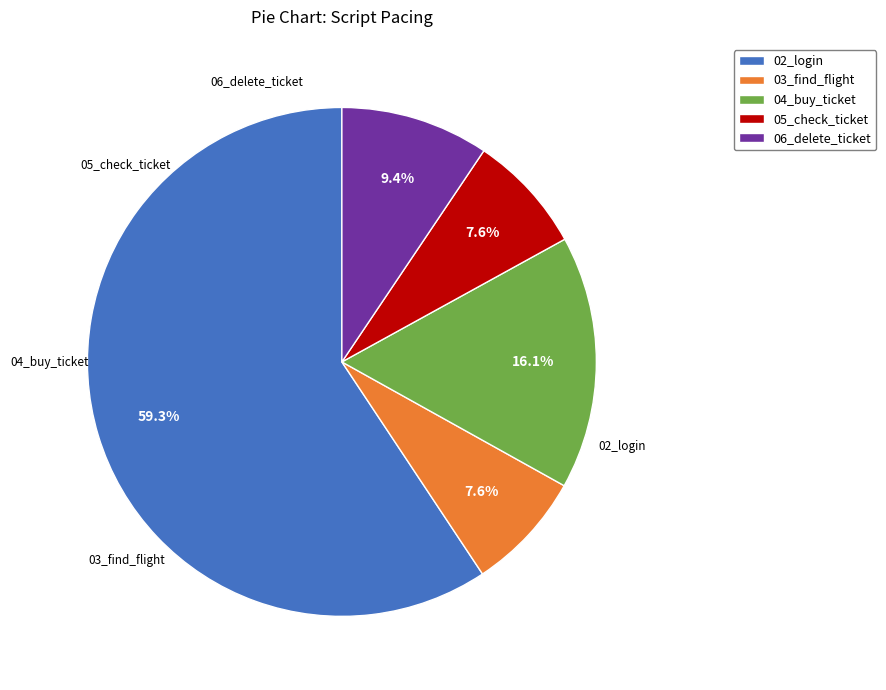

Which slice is the largest?

02_login